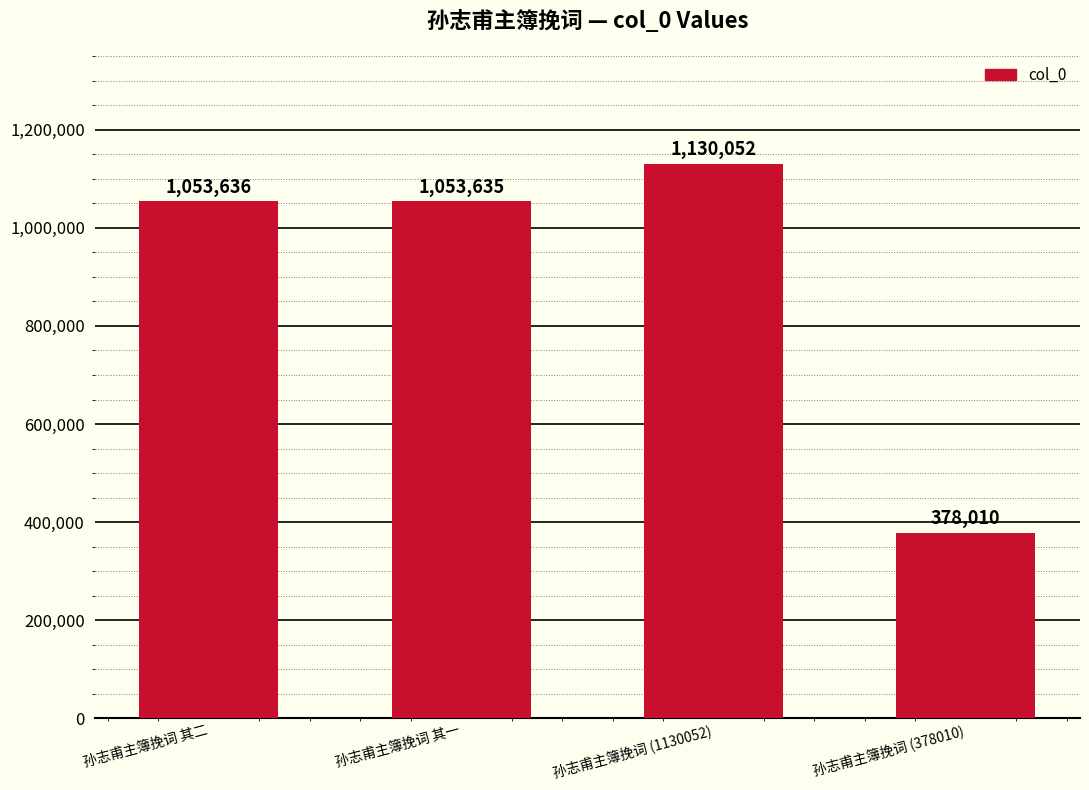

How many data points are less than 1053636?

2